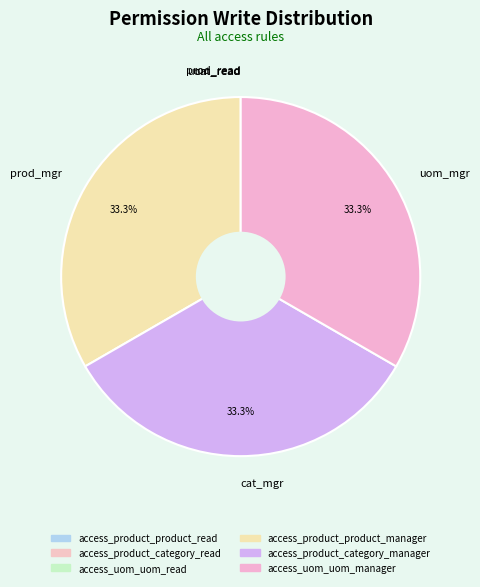

What percentage is NOT represented by cat_mgr?

66.7%